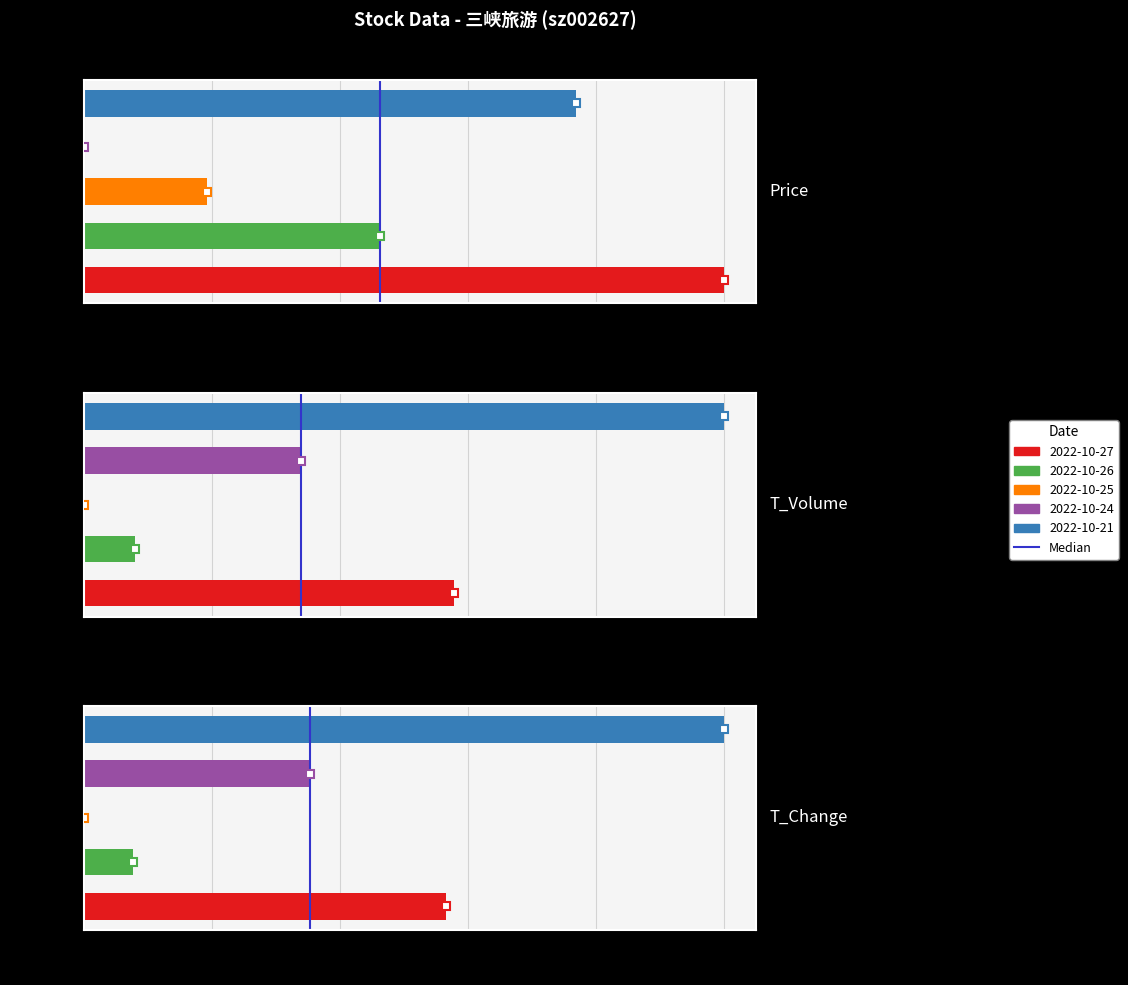

Where is price nearest to the value 0?

2022-10-24